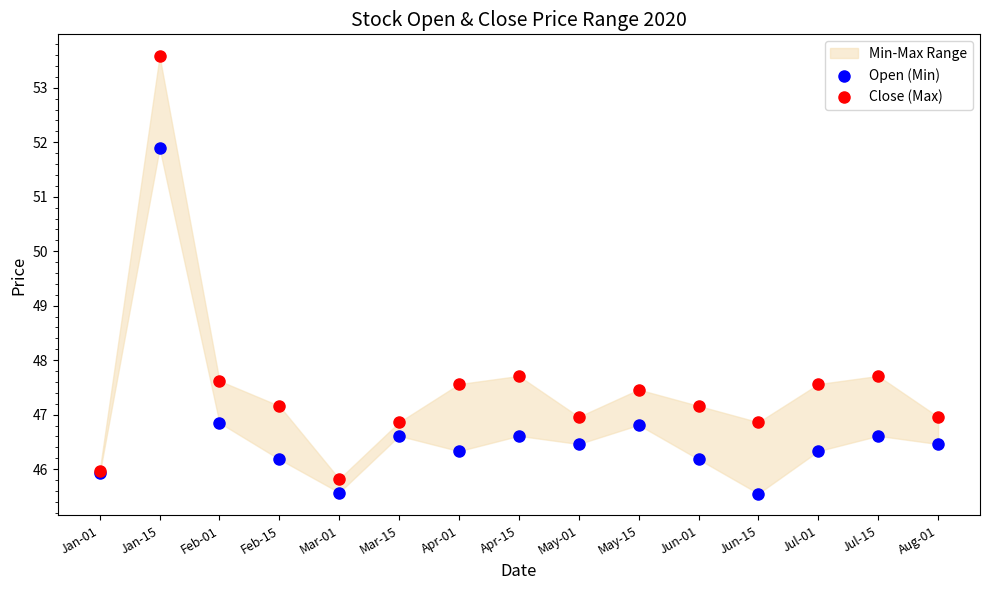

Which series has the widest spread of Y values?

Close (Max)